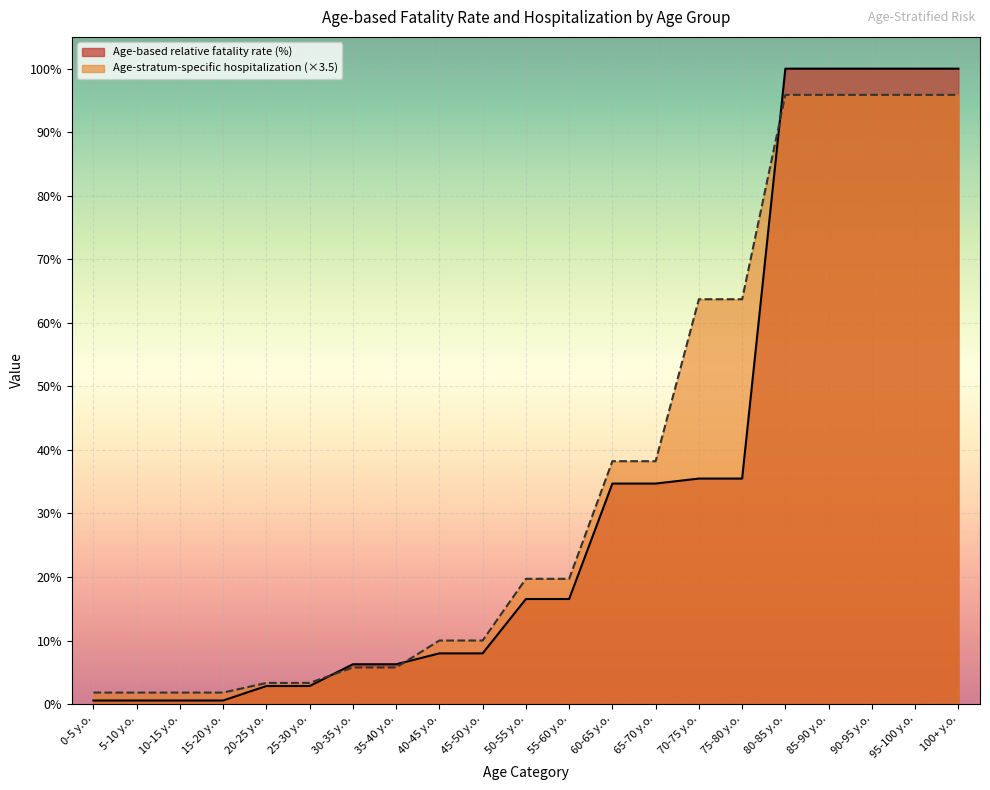

Which series has the largest total across all categories?

Age-stratum-specific hospitalization (×3.5)